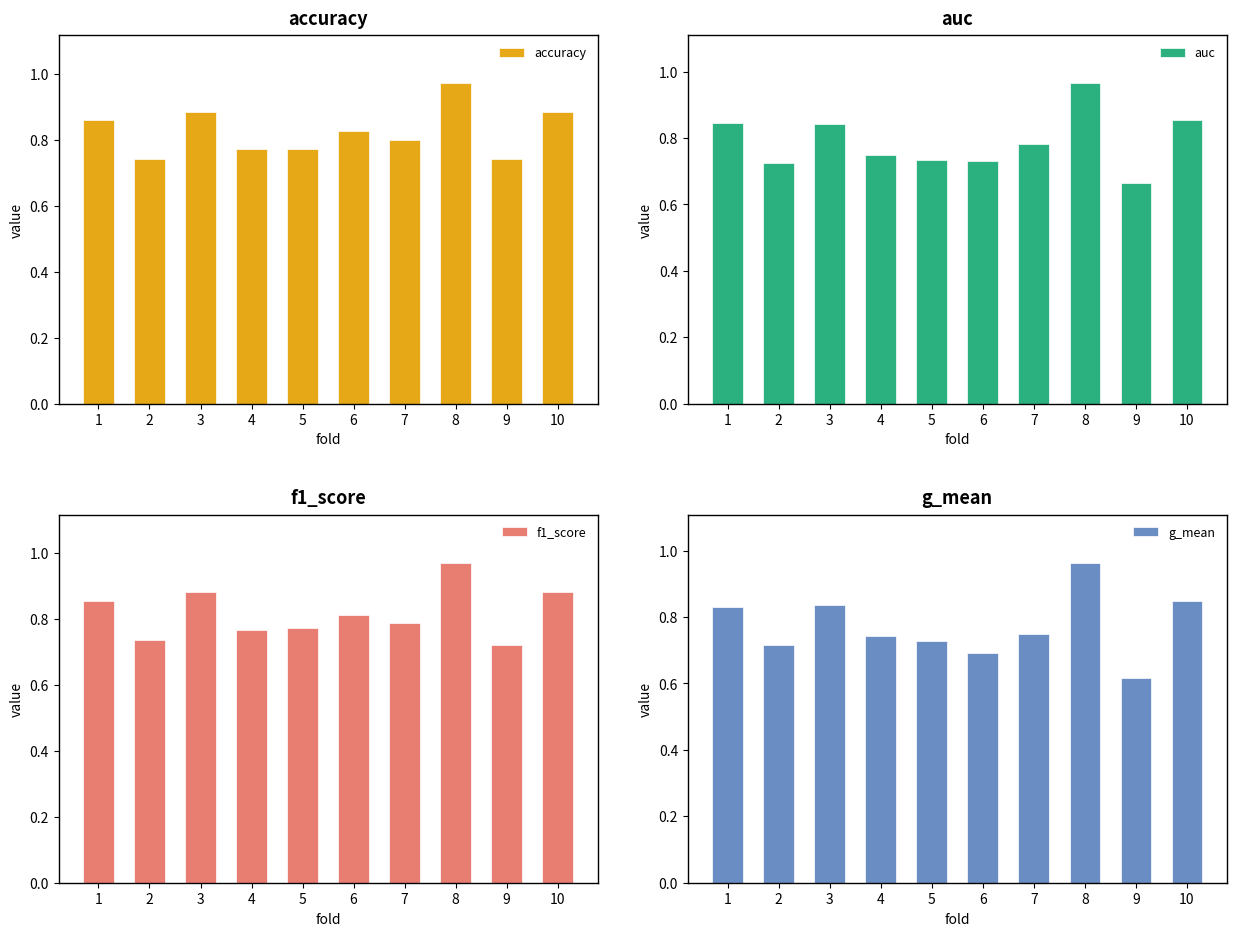

List the series in order of their peak value, lowest first.

g_mean, auc, f1_score, accuracy